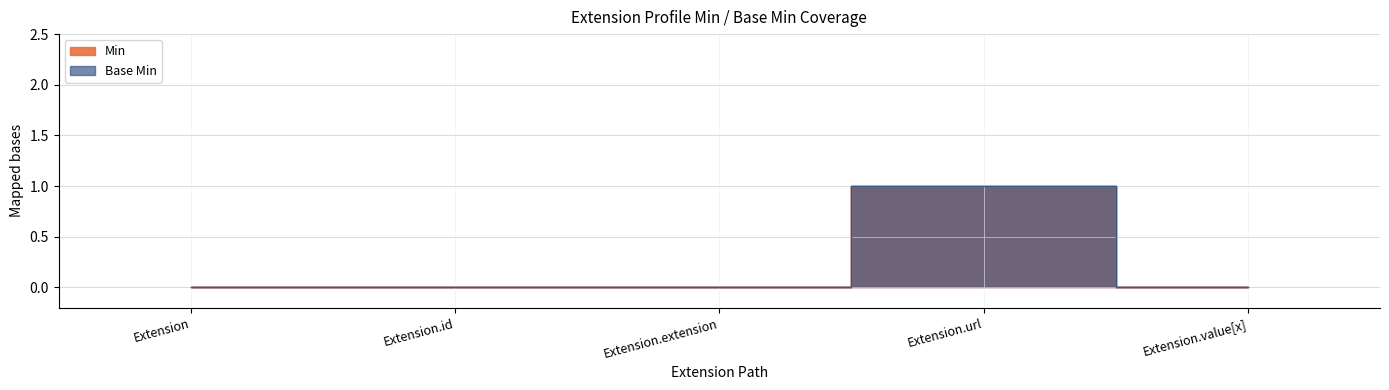

At how many categories does at least one series exceed 0?

1